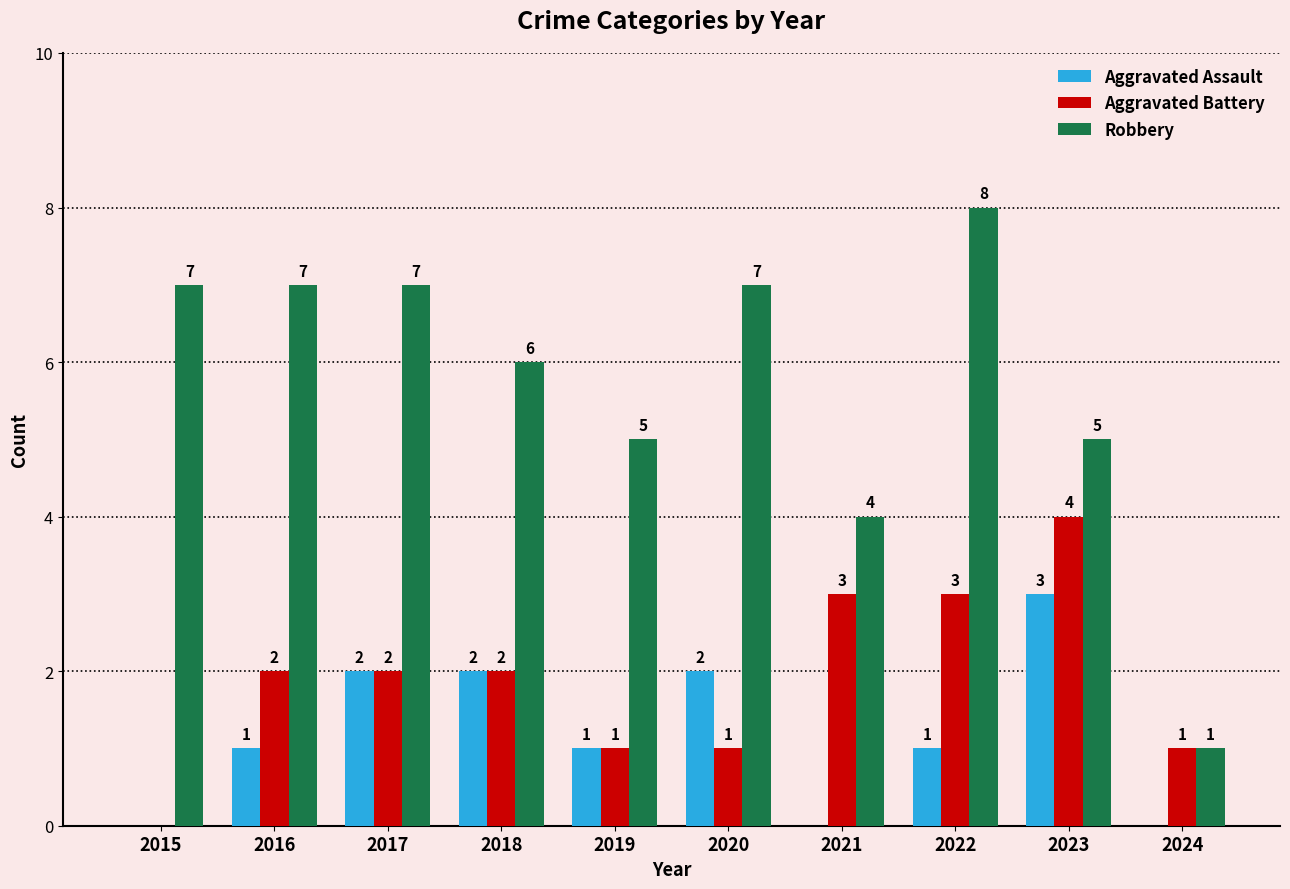

What is the average value of the Aggravated Assault series?

1